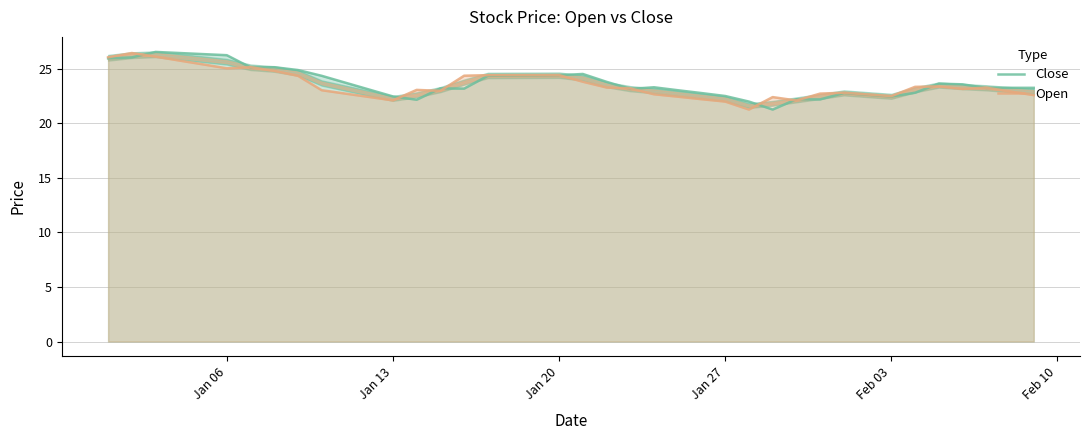

Is it true that Close equals 22.4 at Feb 03?

True